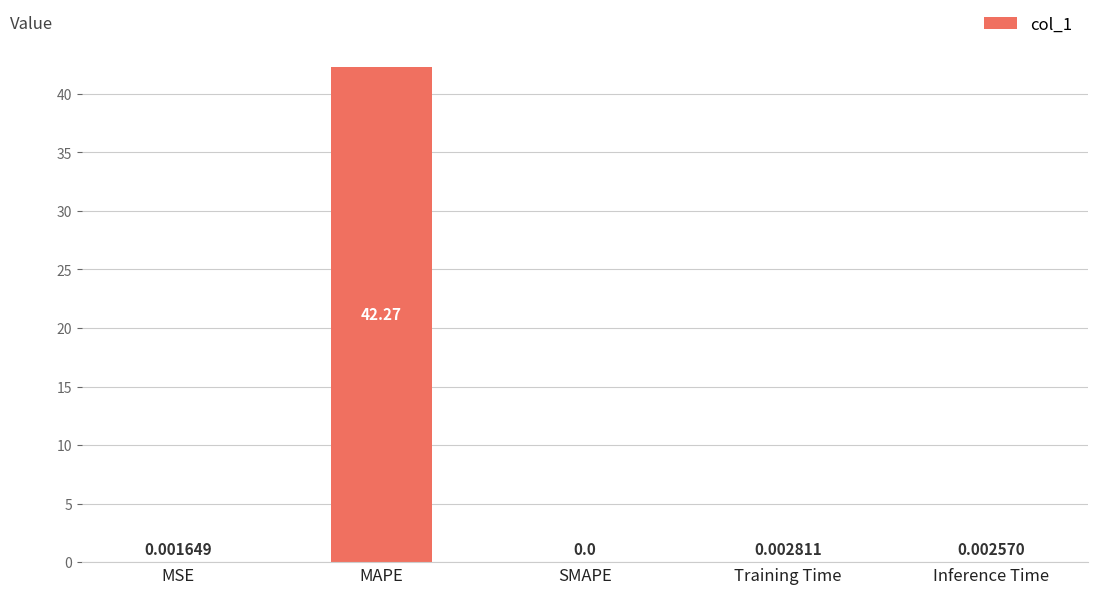

At which category does the chart reach its peak across all series?

MAPE